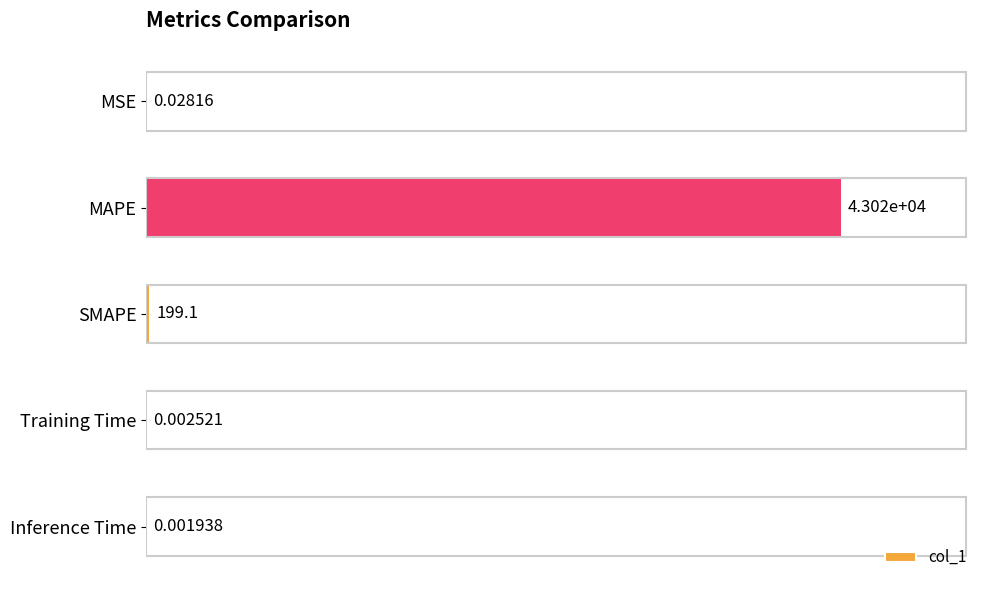

Which category has the highest value across all series?

MAPE